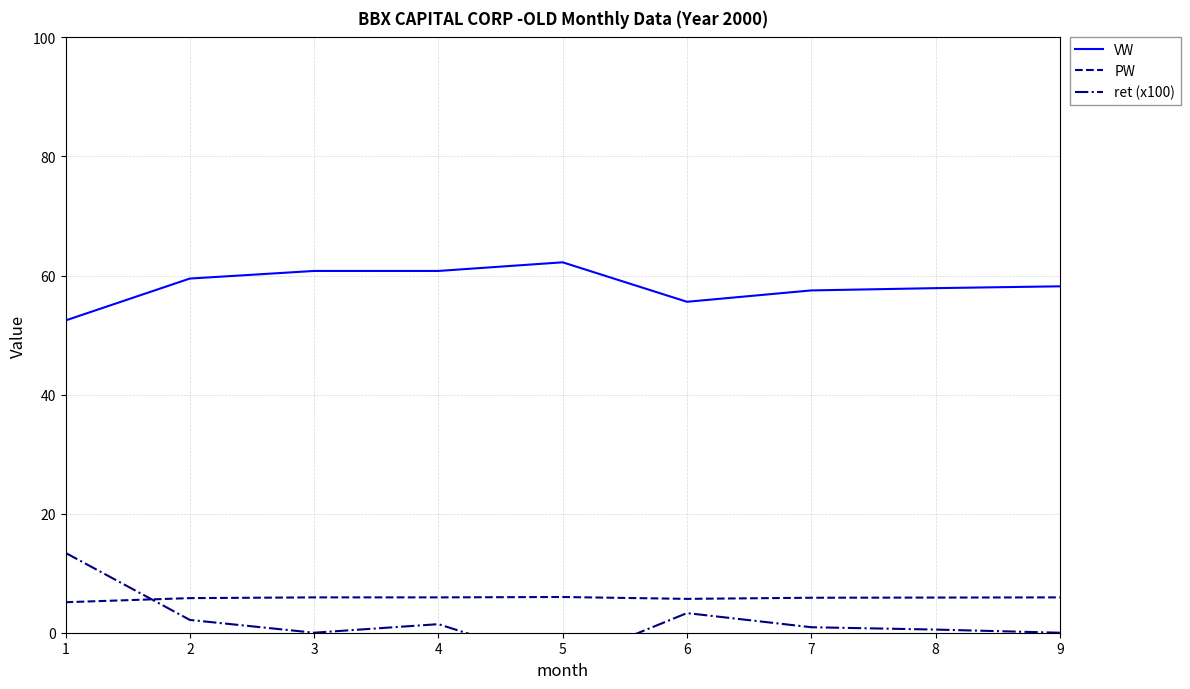

True or false: PW and VW cross at least once.

False